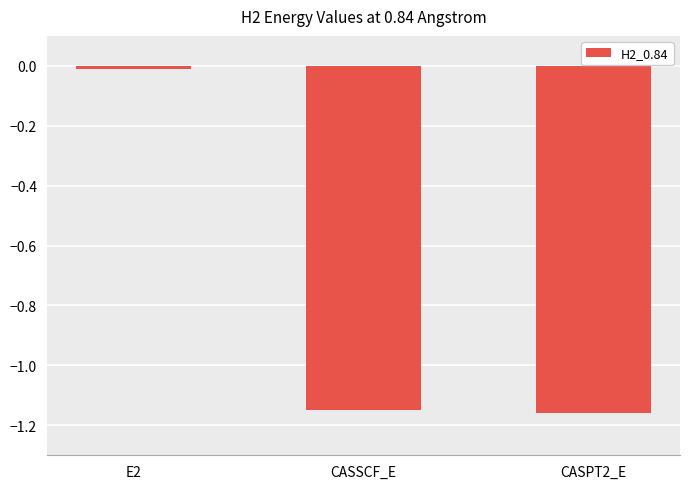

What is the difference between the maximum and minimum values?

1.1